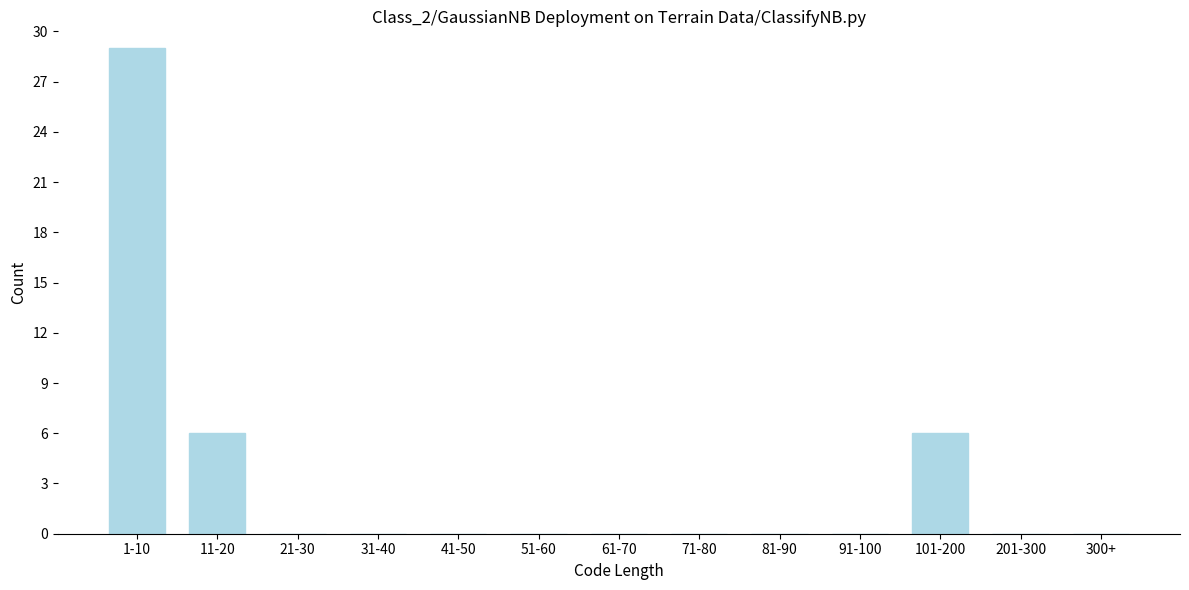

Reading left to right, extract all data points from this chart.

1-10=29	11-20=6	21-30=0	31-40=0	41-50=0	51-60=0	61-70=0	71-80=0	81-90=0	91-100=0	101-200=6	201-300=0	300+=0